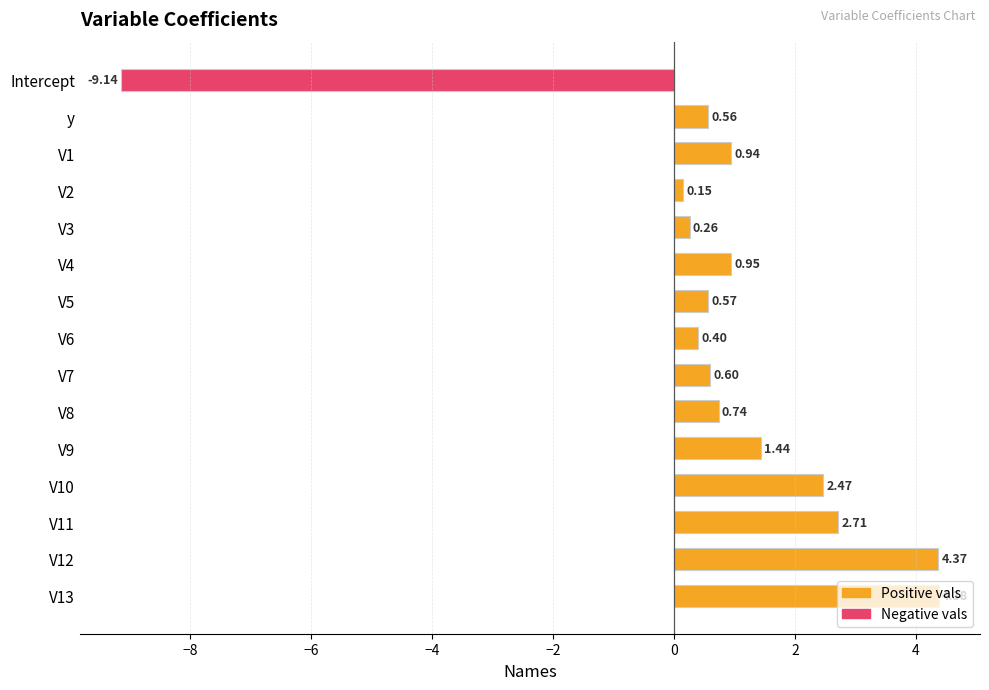

Is it true that the value at V13 is 6.7?

False